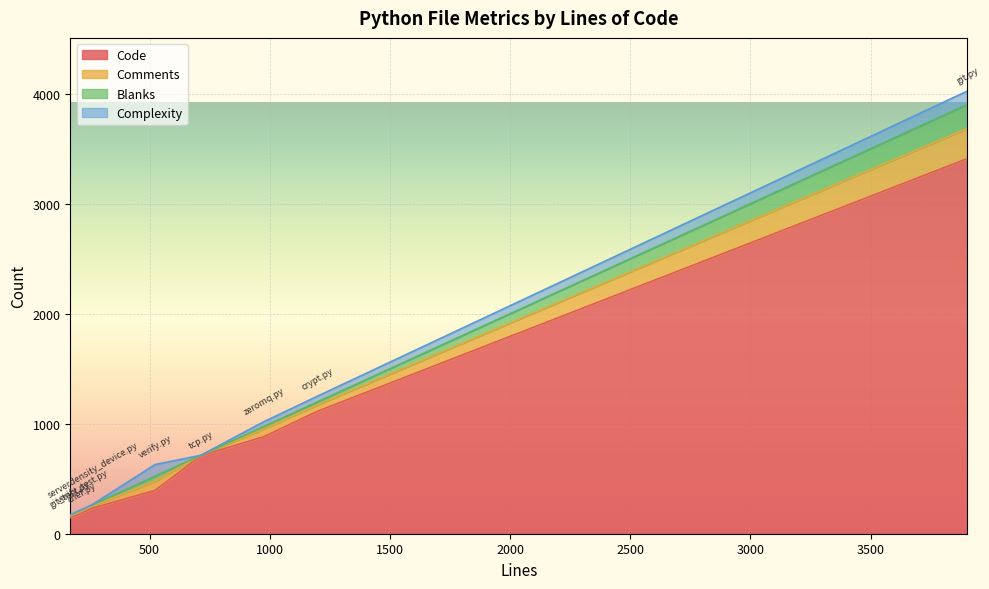

Rank the series by their maximum value, from lowest to highest.

Complexity, Blanks, Comments, Code